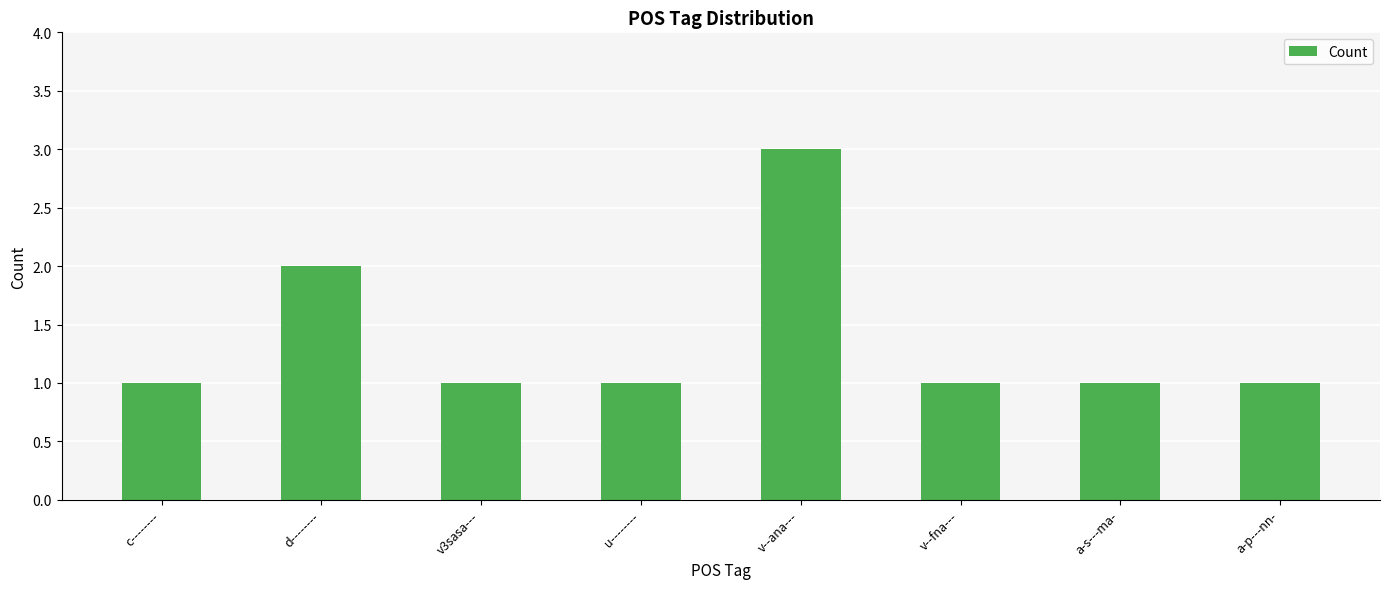

What is the change in value from v3sasa--- to v--ana---?

+2